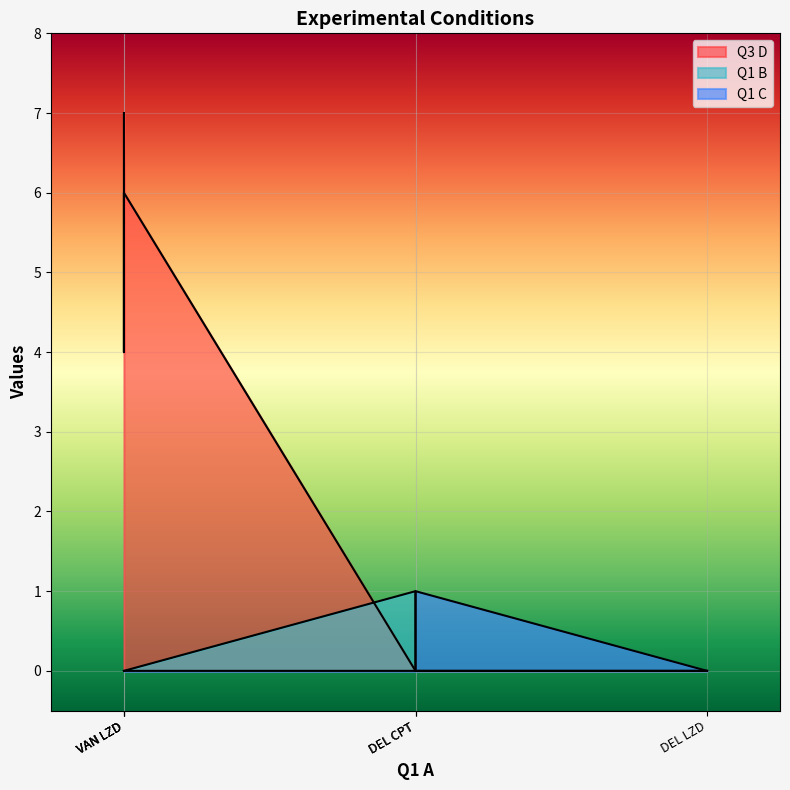

What is the approximate value of Q1 C at DEL CPT?

1